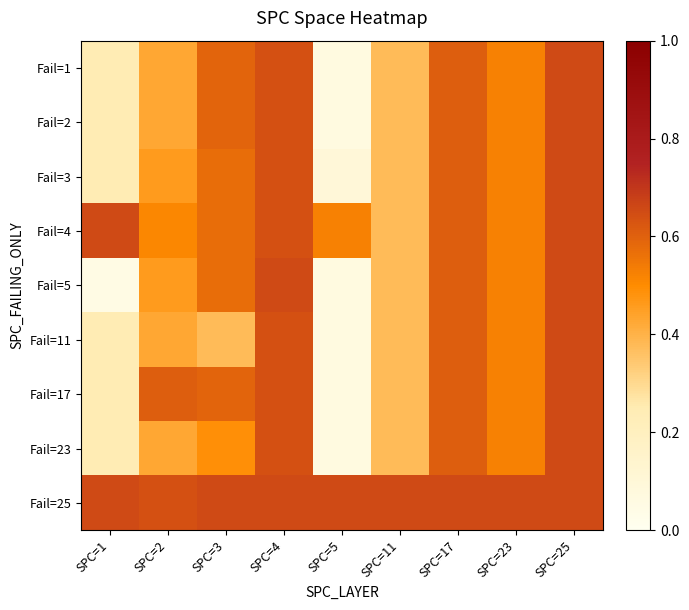

What is the minimum value shown in the chart?

8